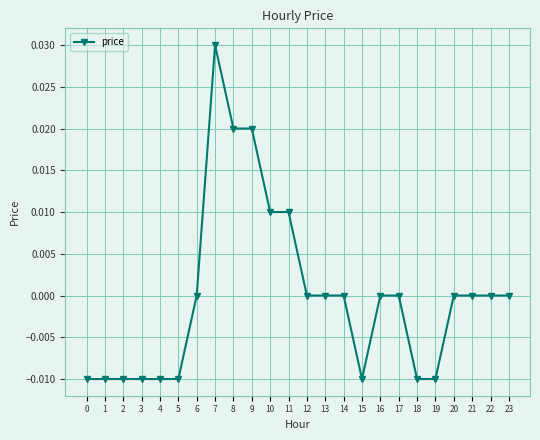

How many series are shown in this chart?

1